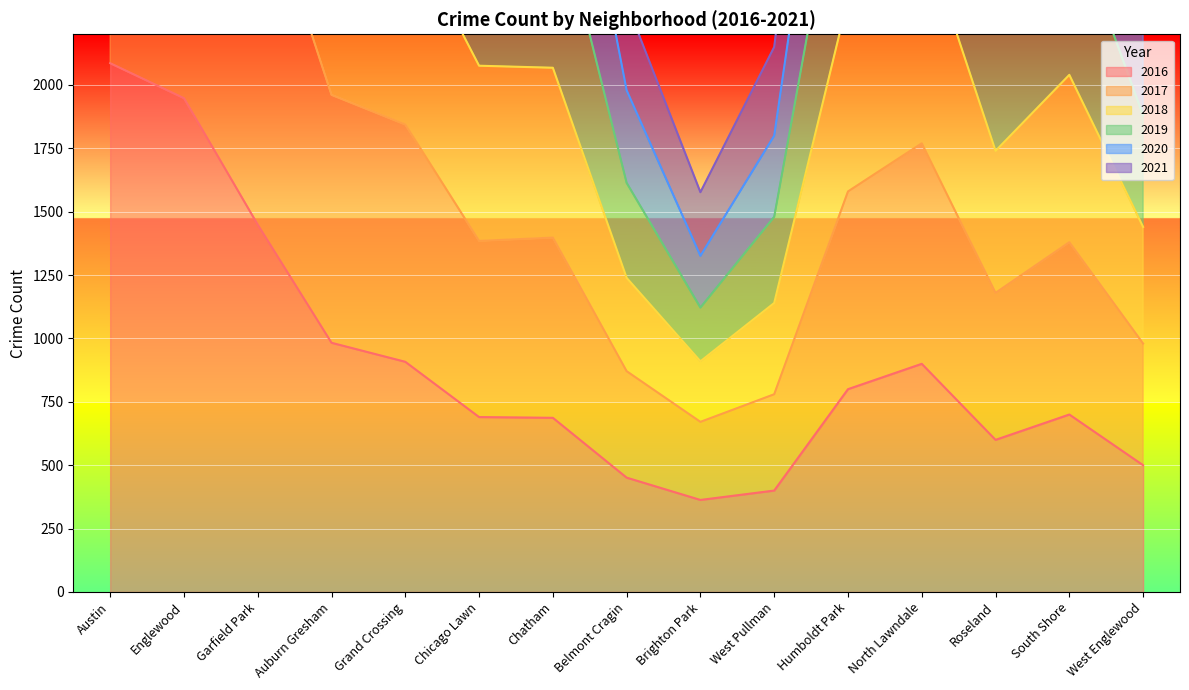

The value of 2017 at Garfield Park is 4336. True or false?

False